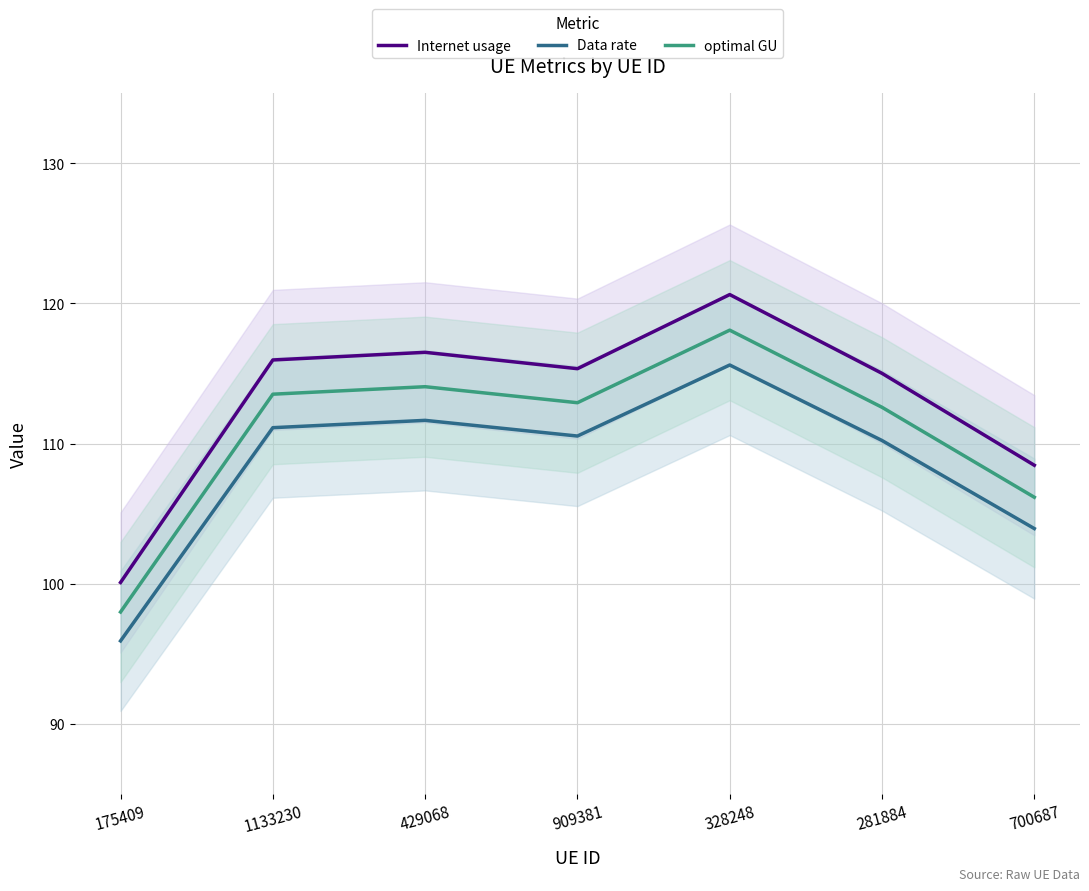

Where is the first local maximum for optimal GU?

429068